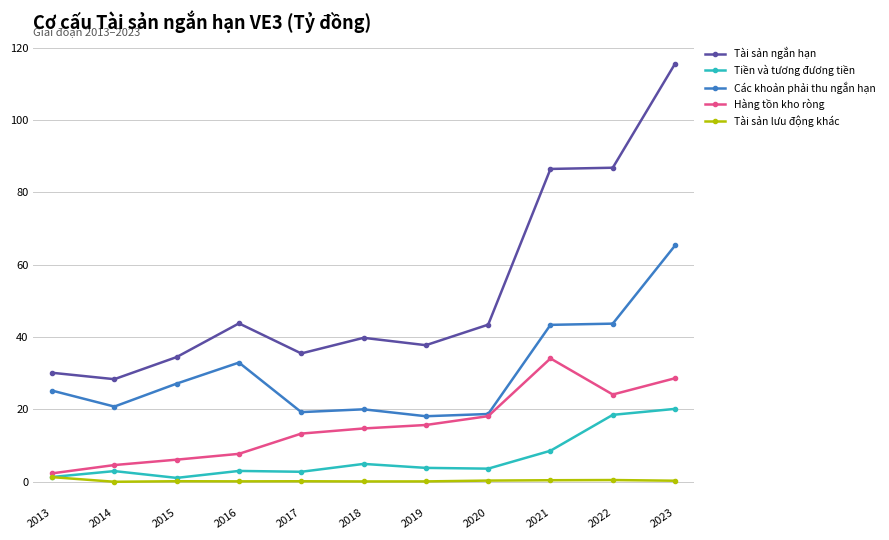

Does the chart display data point markers on the line(s)?

Yes